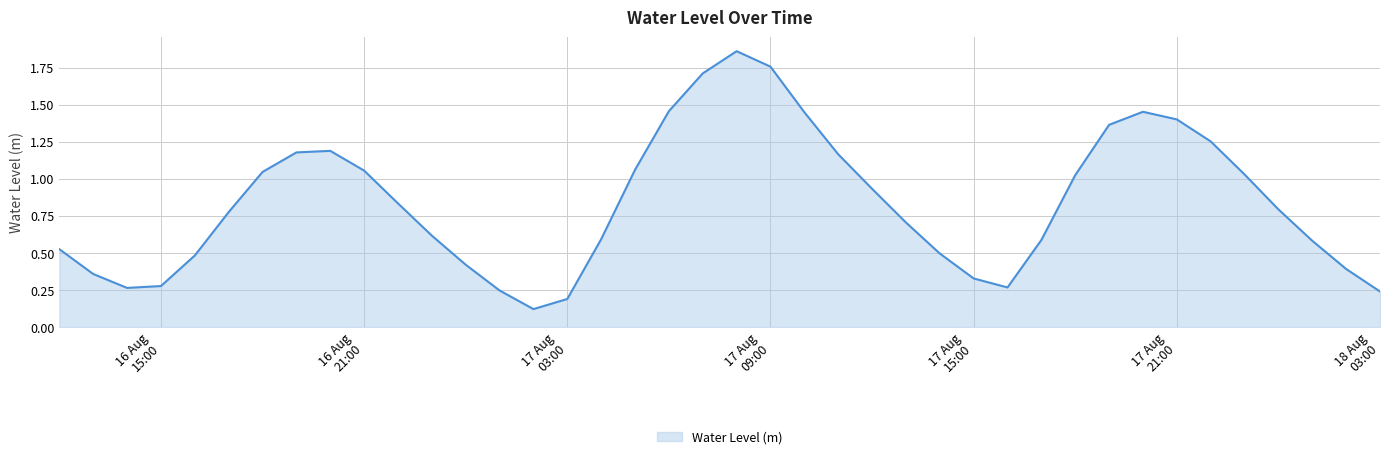

Reading left to right, transcribe all the data shown in this chart.

0.5	0.4	0.3	0.3	0.5	0.8	1.0	1.2	1.2	1.1	0.8	0.6	0.4	0.2	0.1	0.2	0.6	1.1	1.5	1.7	1.9	1.8	1.5	1.2	0.9	0.7	0.5	0.3	0.3	0.6	1.0	1.4	1.5	1.4	1.3	1.0	0.8	0.6	0.4	0.2